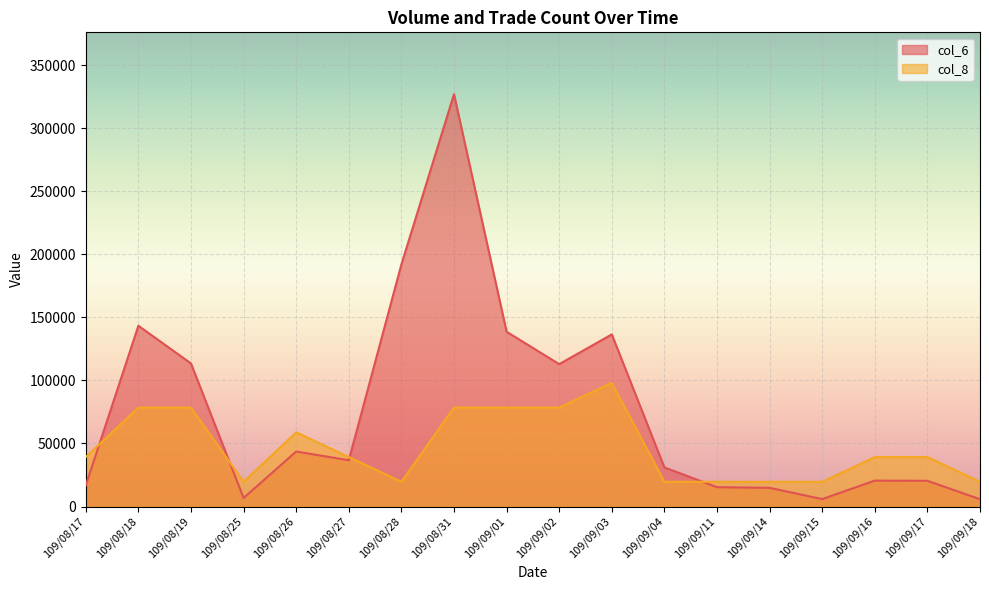

How many distinct data groups are displayed?

2